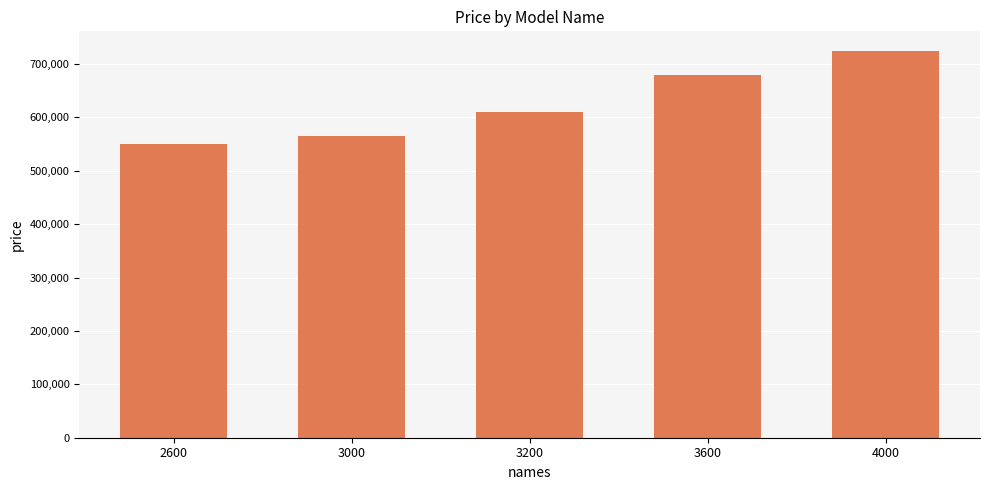

What is the minimum value shown in the chart?

550000